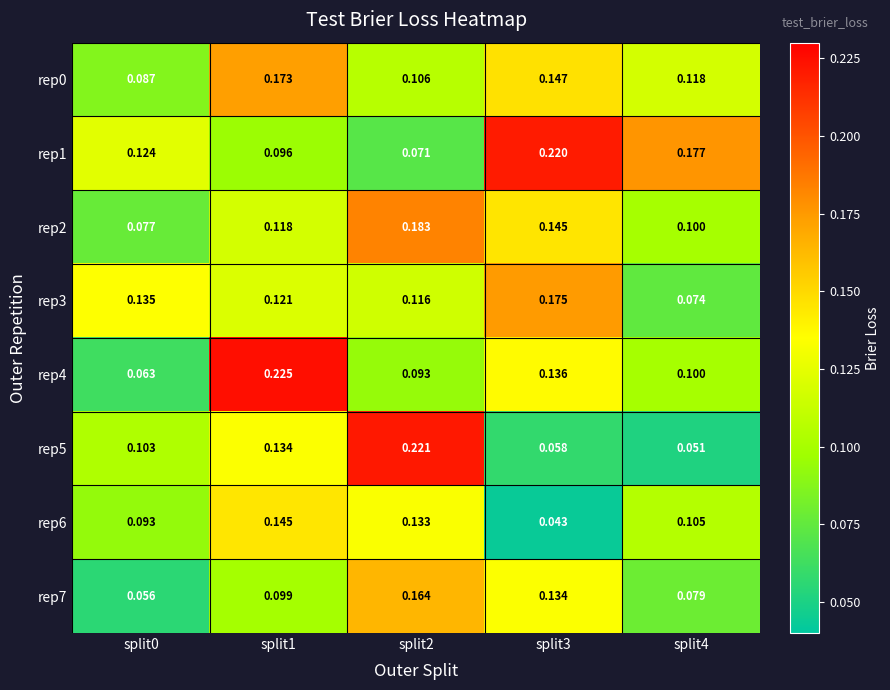

Is the value of rep6 at split4 greater than the value of rep0 at split0?

Yes